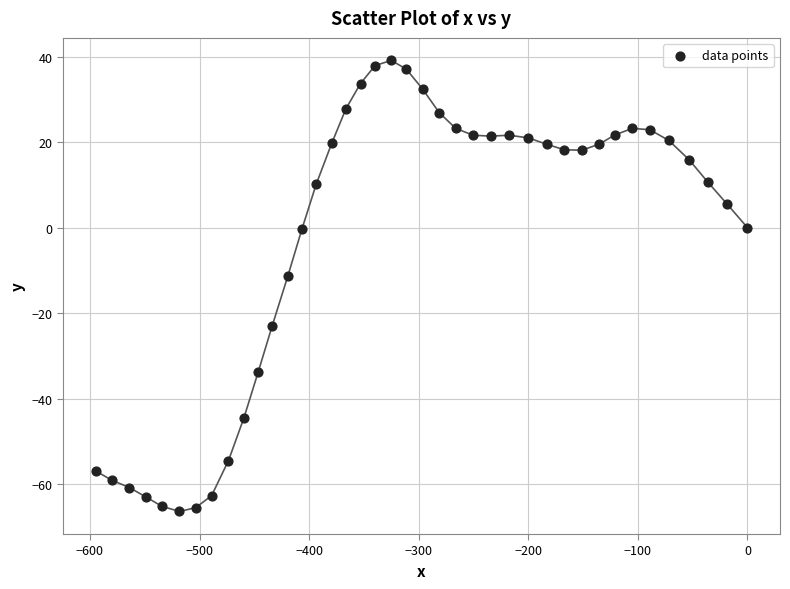

What Y value in the scatter plot is closest to -13?

-11.4